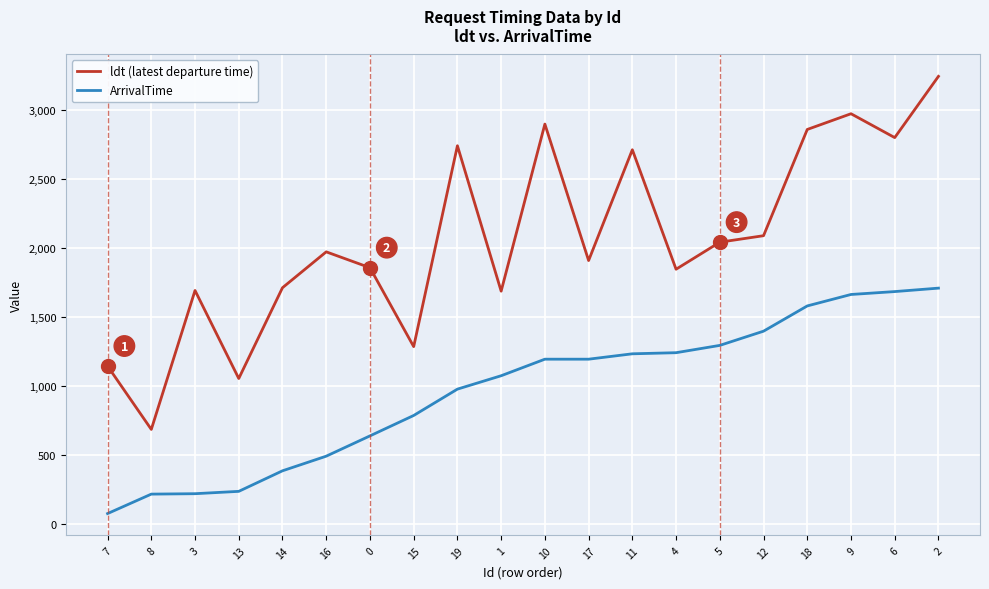

The value of ArrivalTime at 18 is 1581. True or false?

True